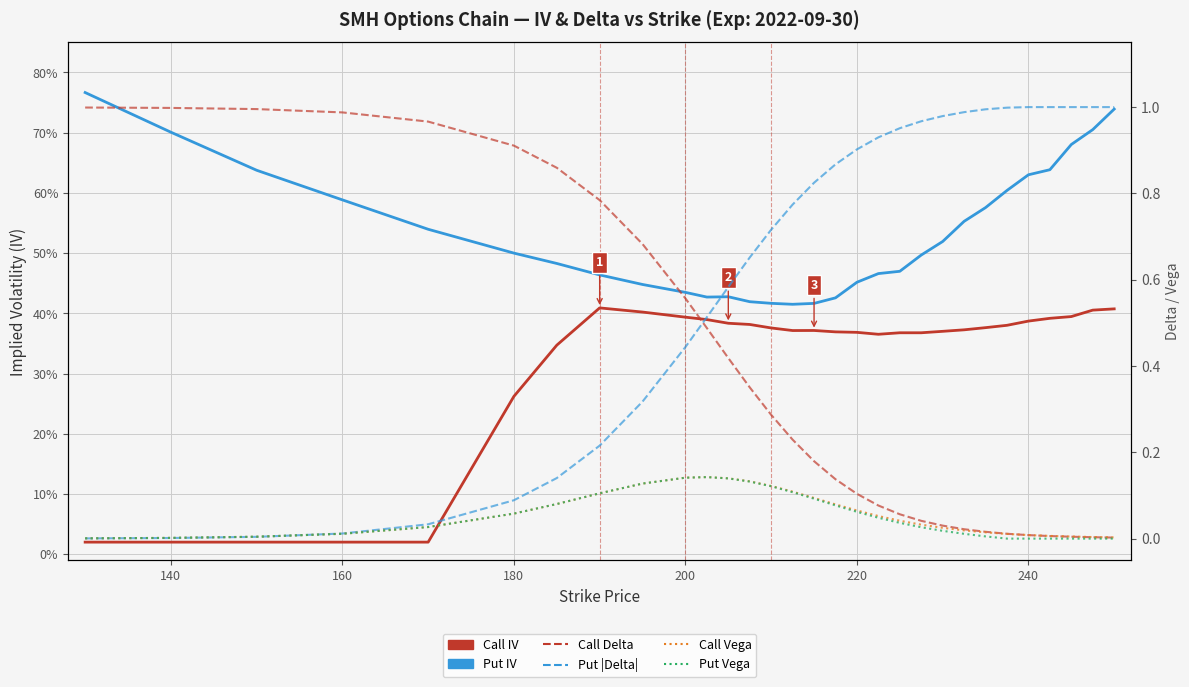

What is the average value of the Put IV series?

0.5